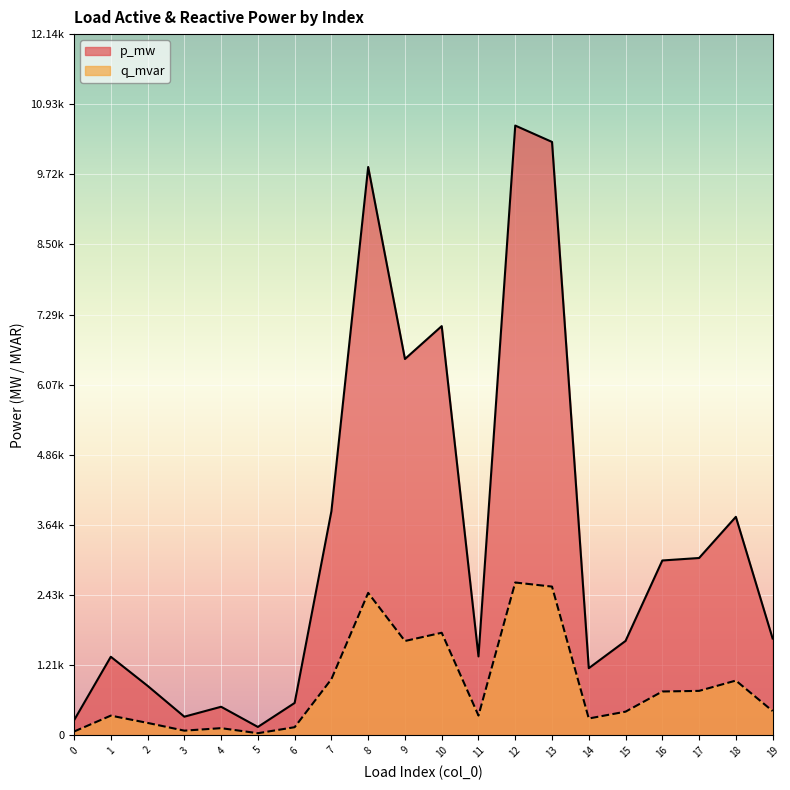

At which category does q_mvar reach its first local valley?

3